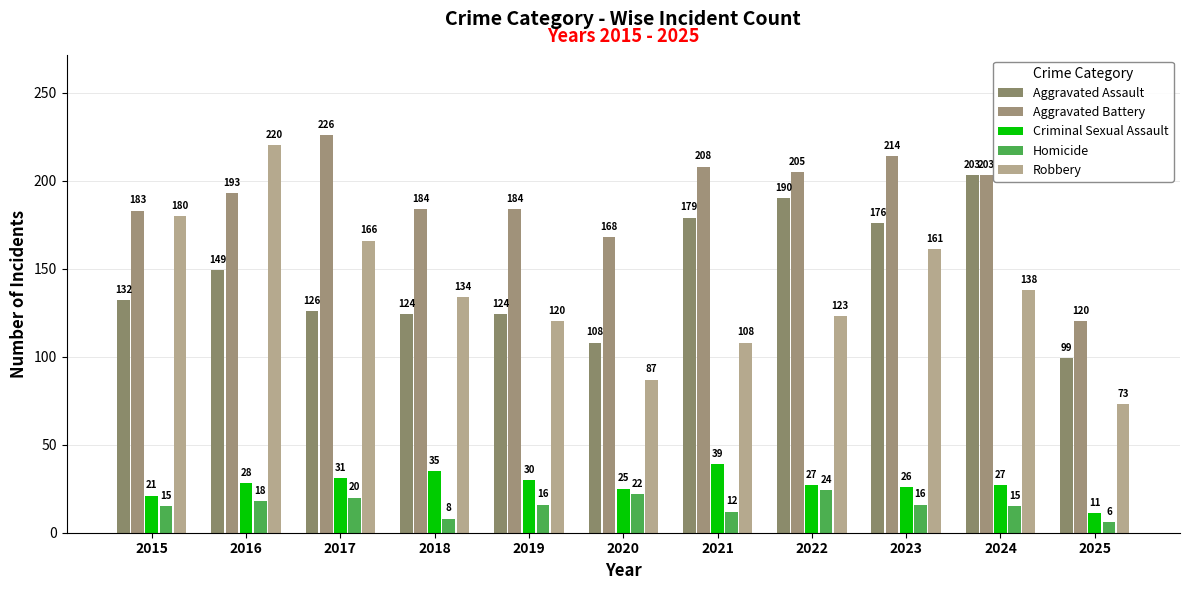

Count the number of categories in the chart.

11